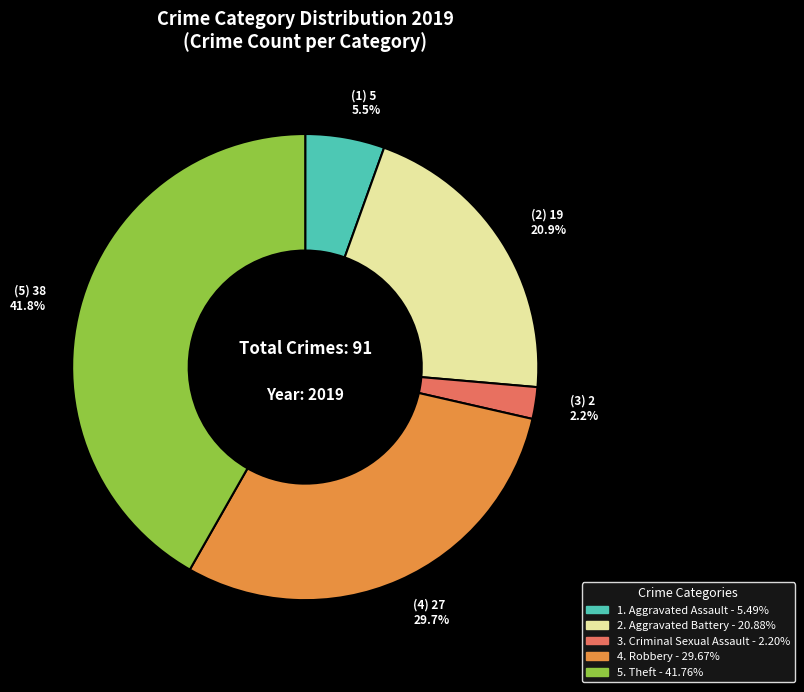

Is there a majority slice in this chart?

No